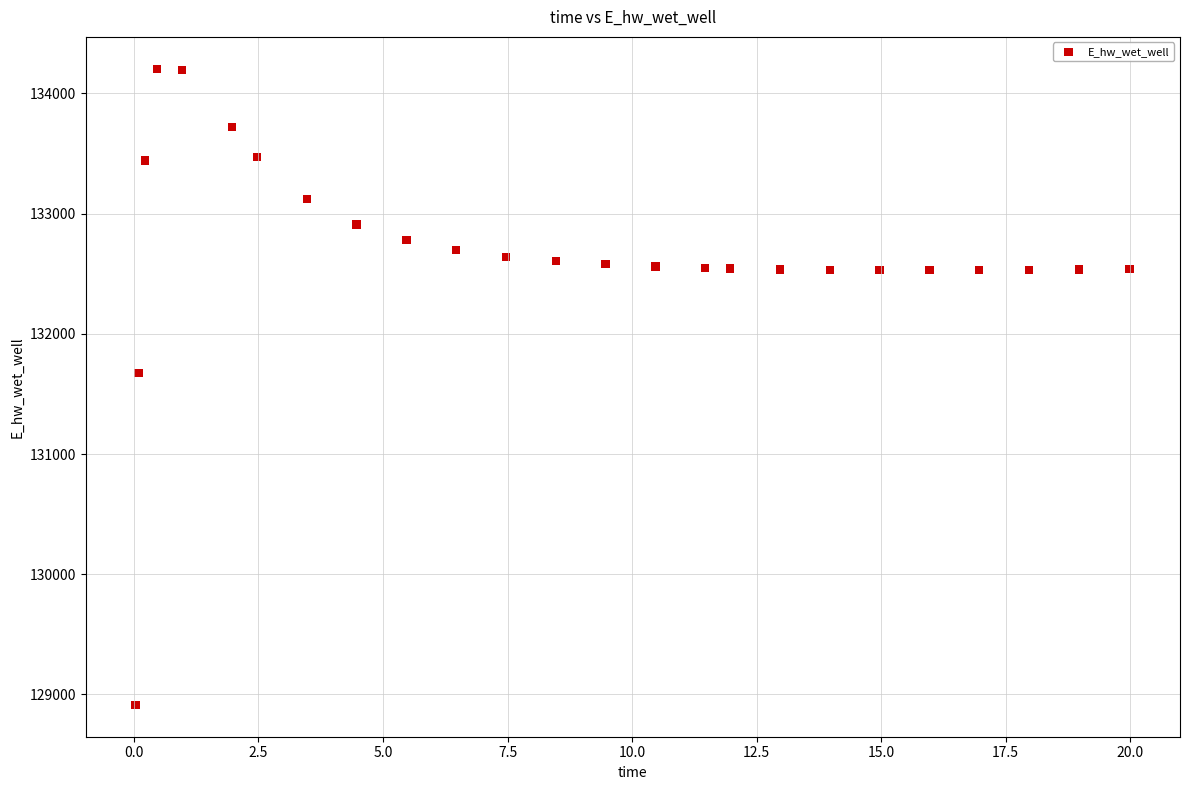

What Y value in the scatter plot is closest to 131559?

131673.5